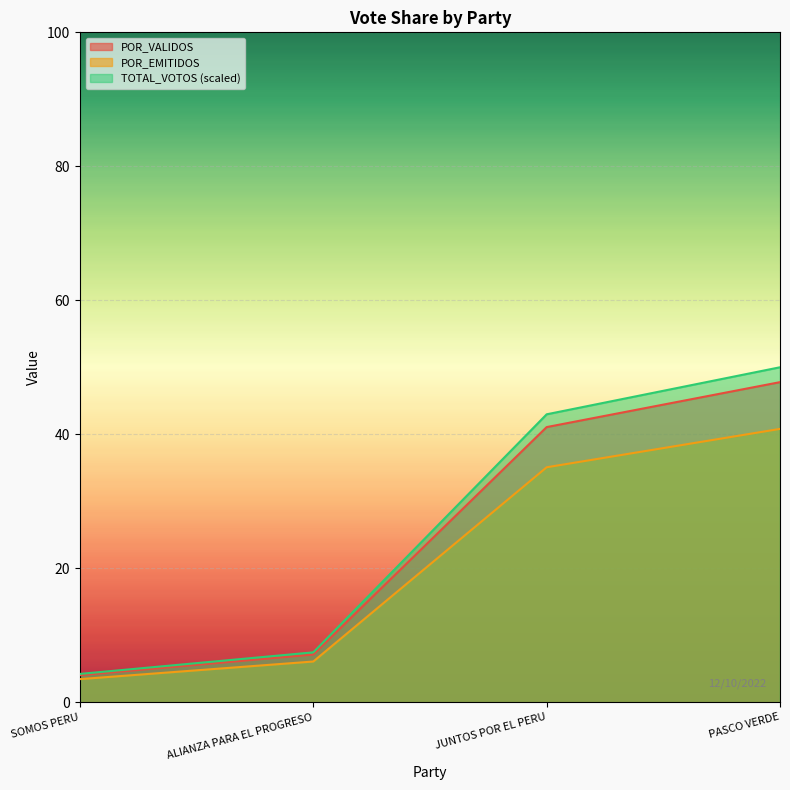

At which label does POR_EMITIDOS first exceed 35?

JUNTOS POR EL PERU